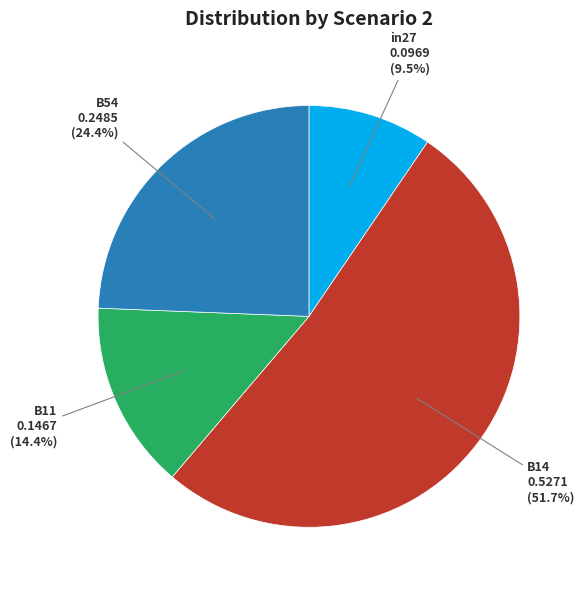

Which category has the smallest portion of the pie?

in27